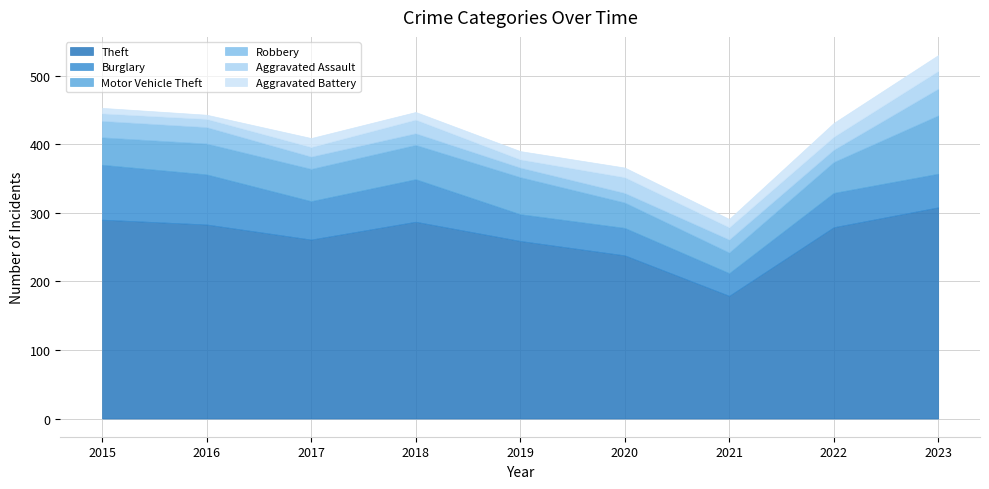

At which label does Aggravated Assault first exceed 18?

2018